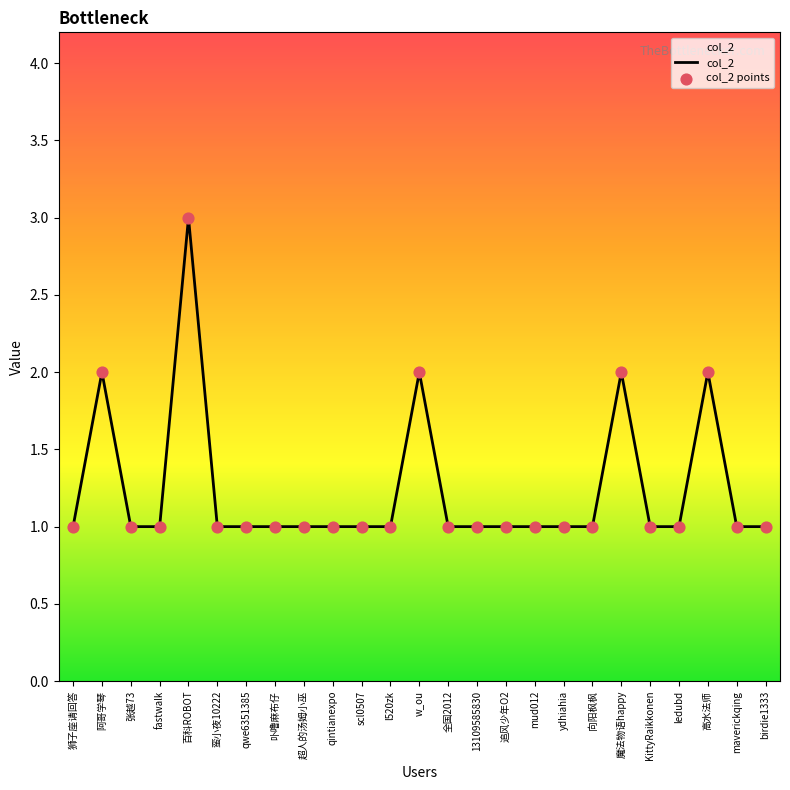

The value at w_ou is 3. True or false?

False